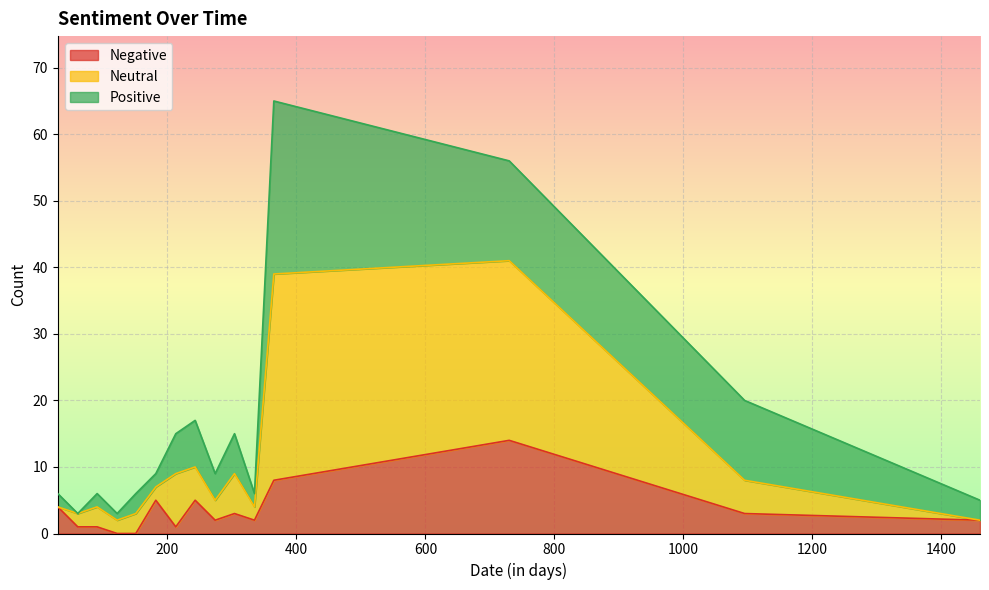

Which has a higher value, 274 or 1095?

1095